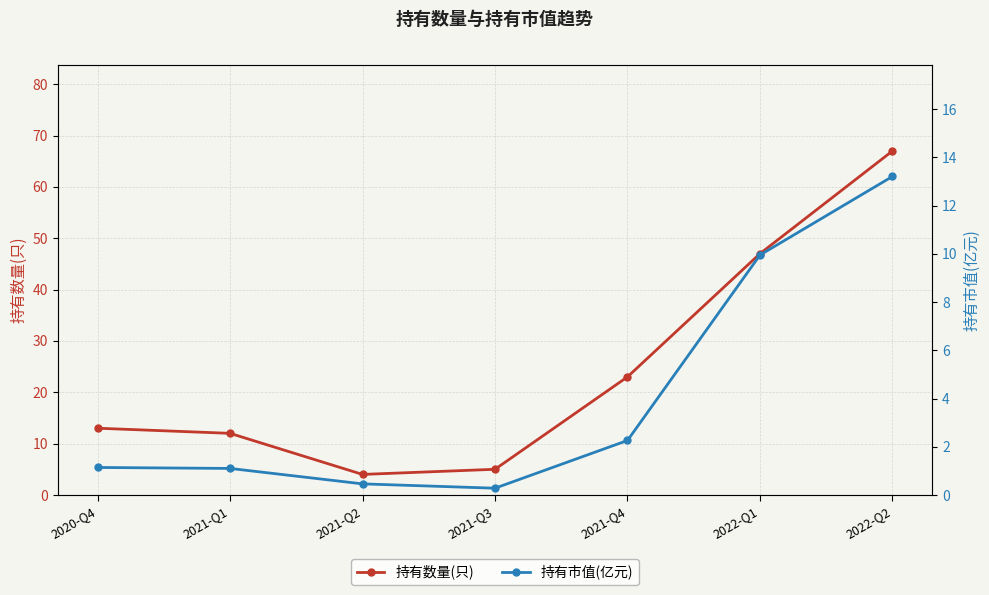

What is the difference between the 持有数量(只) values at 2021-Q2 and 2022-Q2?

63.0